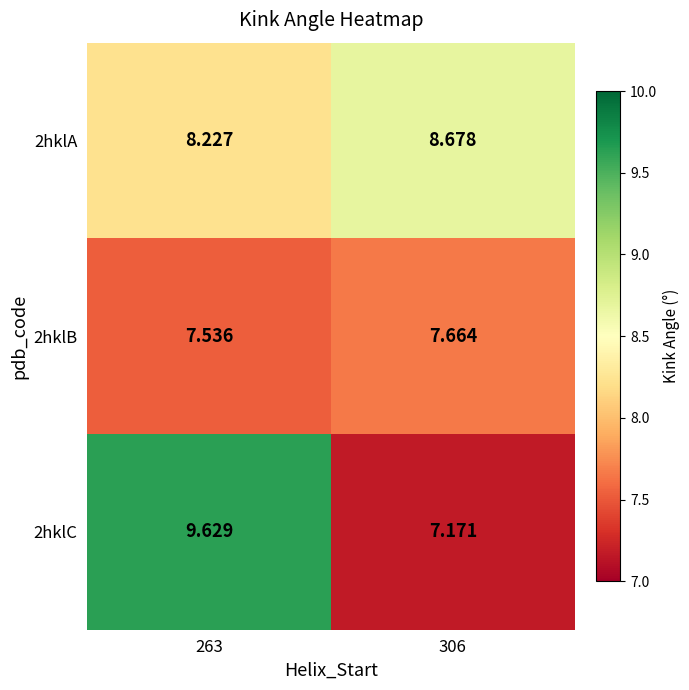

What is the total value across all series at 263?

25.4